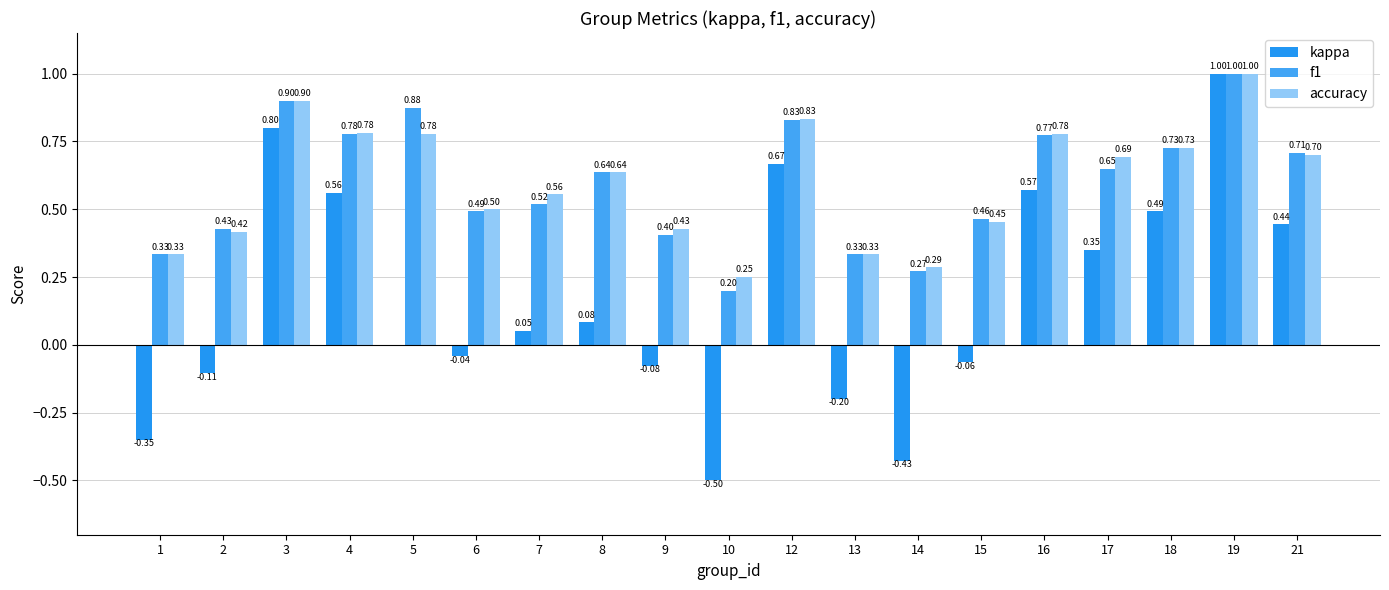

How many series are shown in this chart?

3